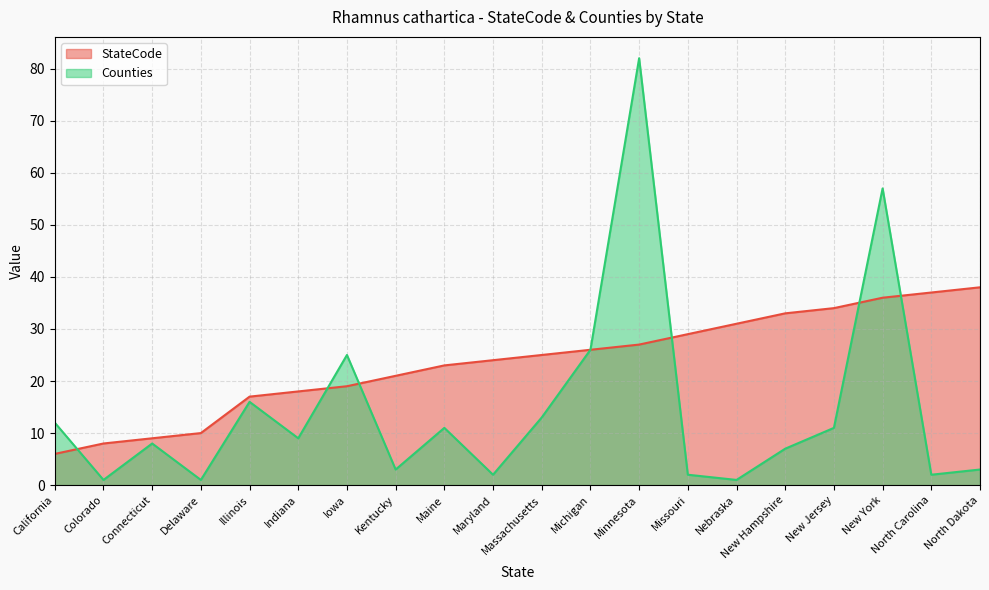

Where is the first local maximum for Counties?

Connecticut